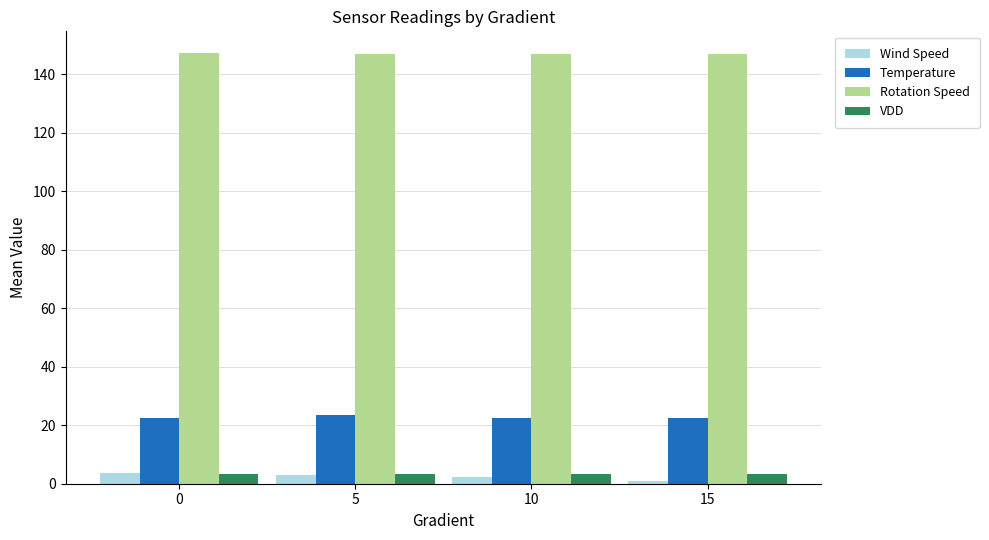

What is the value of the Rotation Speed bar at the 2nd from the left?

147.0